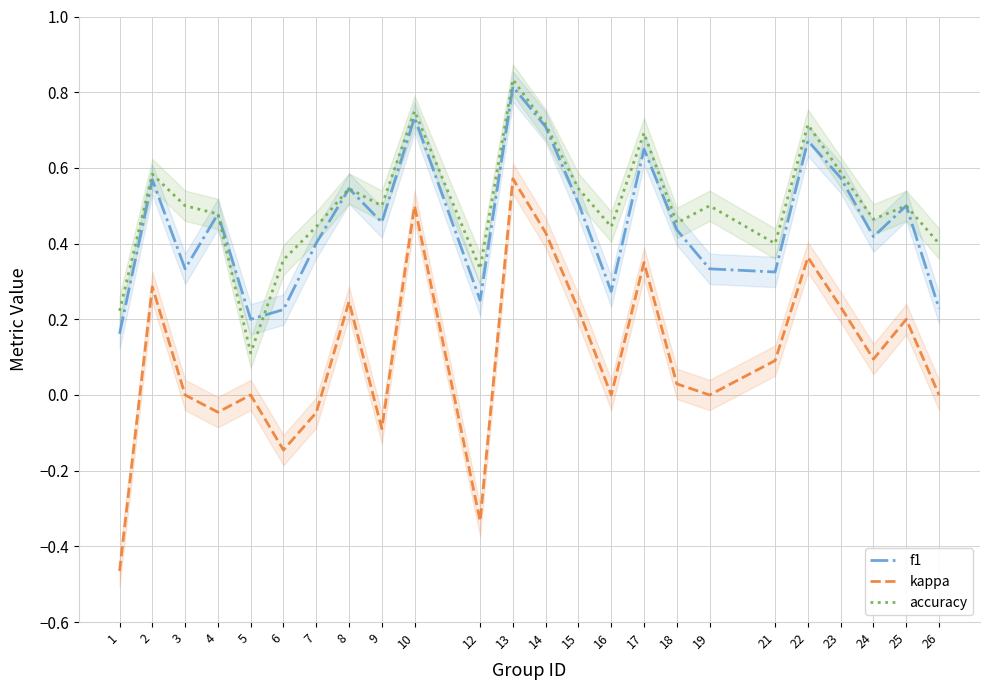

Where does the kappa series first go above 0?

2